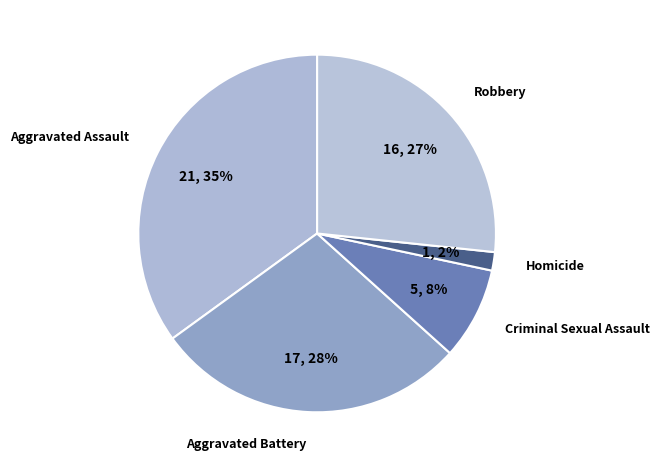

To the nearest percent, what is the combined percentage of Aggravated Battery and Robbery?

55%